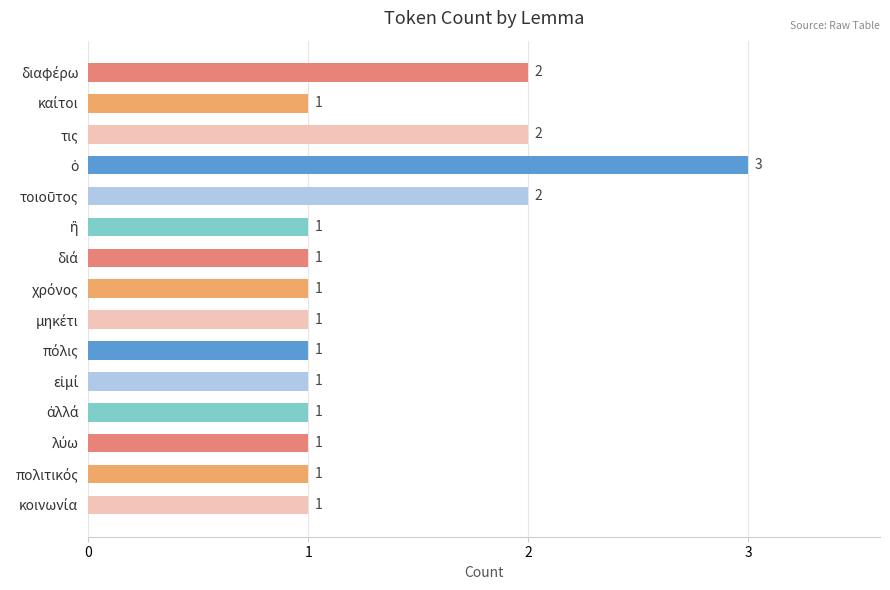

Does the chart contain any negative values?

No